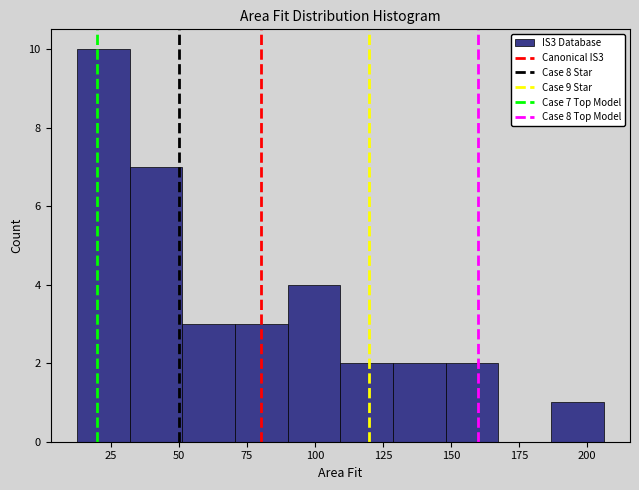

Read against the x-axis, roughly where is the centre of the tallest bar?

20